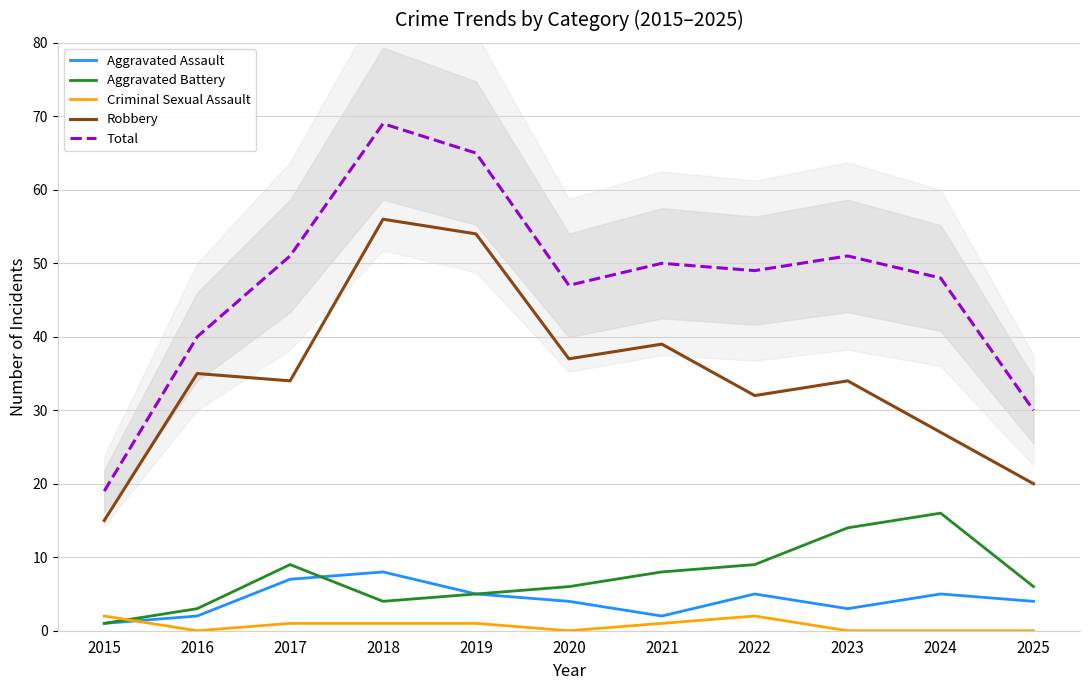

What is the lowest value of the Total series?

19